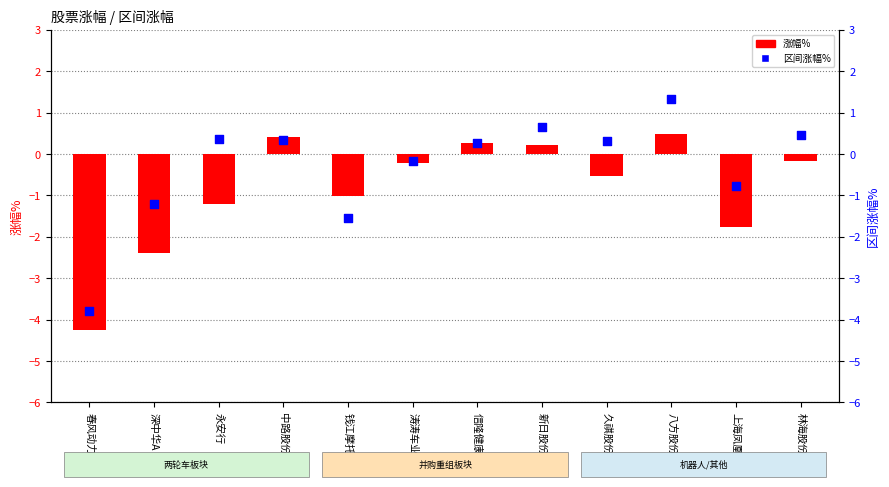

Which series reaches the maximum Y coordinate?

区间涨幅%